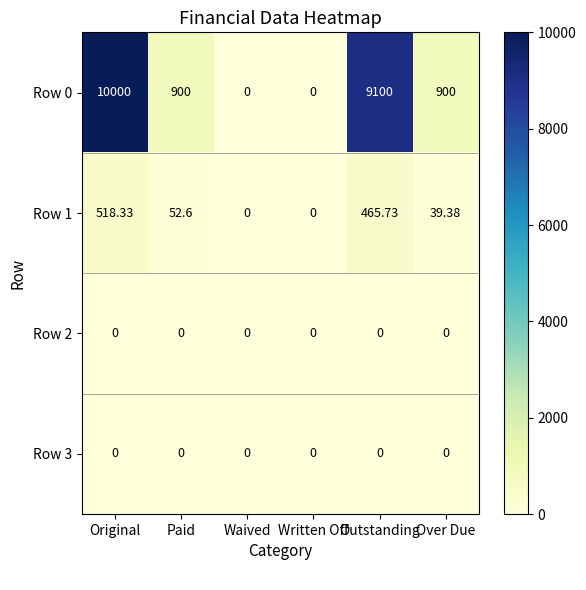

Which series has the largest range (max minus min)?

Row 0